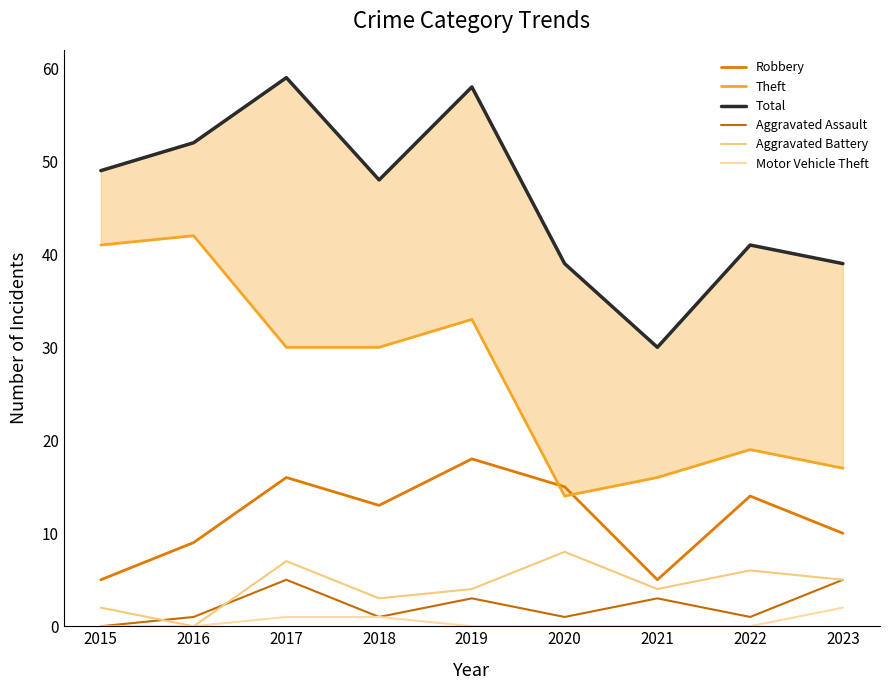

List the labels in order of Aggravated Assault value, largest first.

2017, 2023, 2019, 2021, 2016, 2018, 2020, 2022, 2015